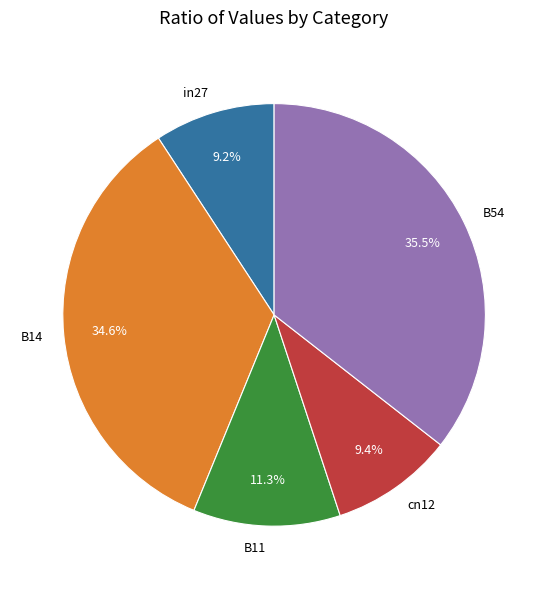

Is there a majority slice in this chart?

No